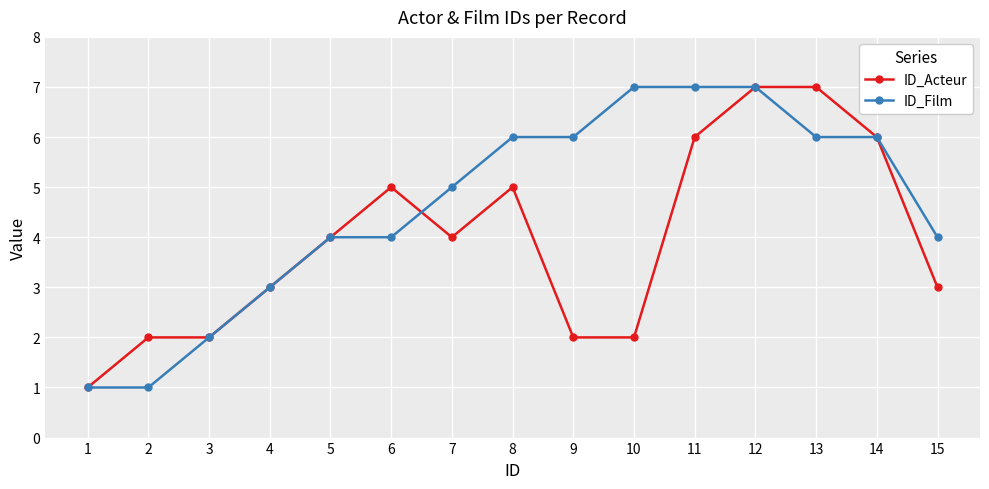

True or false: ID_Acteur has more than 0 points higher than both neighbors.

True